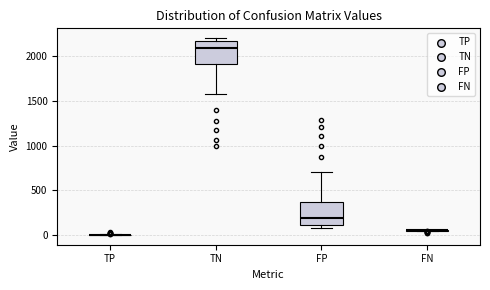

Reading left to right, read every box against the y-axis: the position of its median line, the range the box covers, and the ends of its whiskers. The values are not printed on the chart, so give them approximately, as read against the axis.

TP: box collapsed to a line at 0, whiskers 0 to 0
TN: median 2100, box 1900 to 2150, whiskers 1550 to 2200
FP: median 200, box 100 to 350, whiskers 100 (just below the box's lower edge) to 700
FN: box collapsed to a line at 50, whiskers 50 to 50